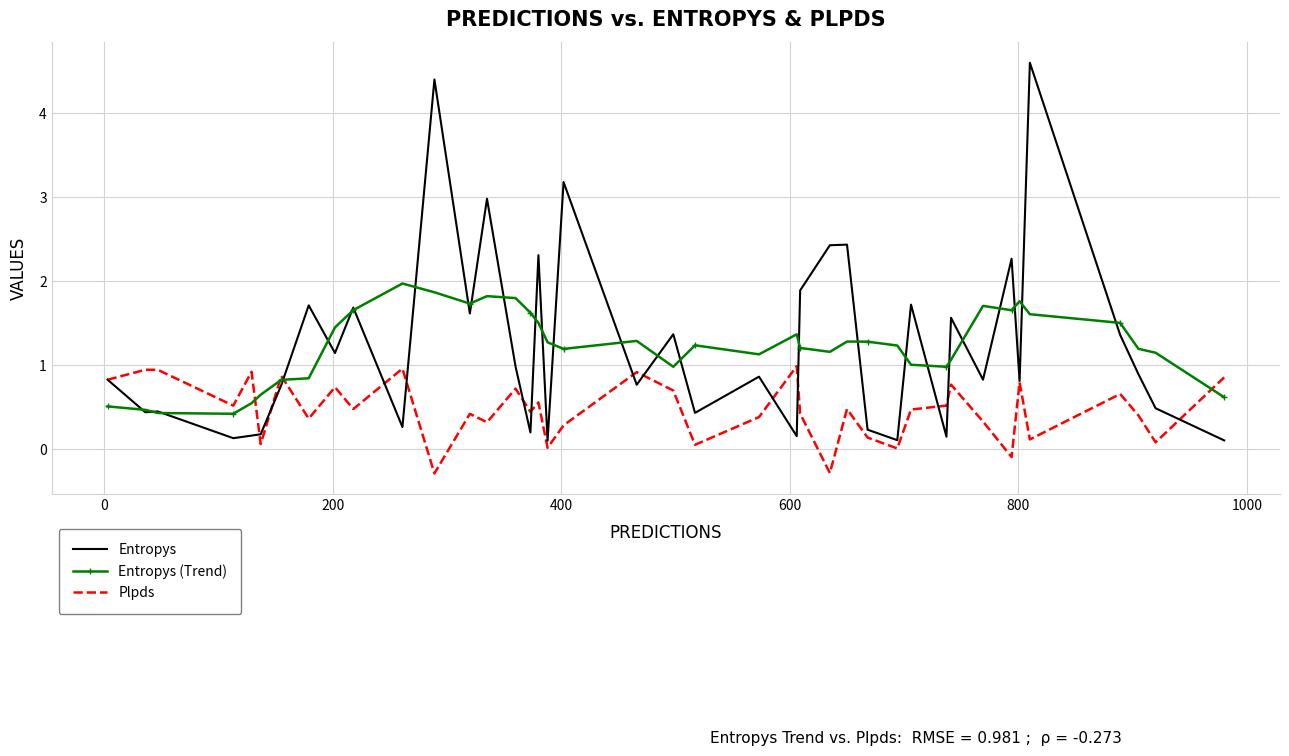

True or false: Entropys and Plpds cross at least once.

True